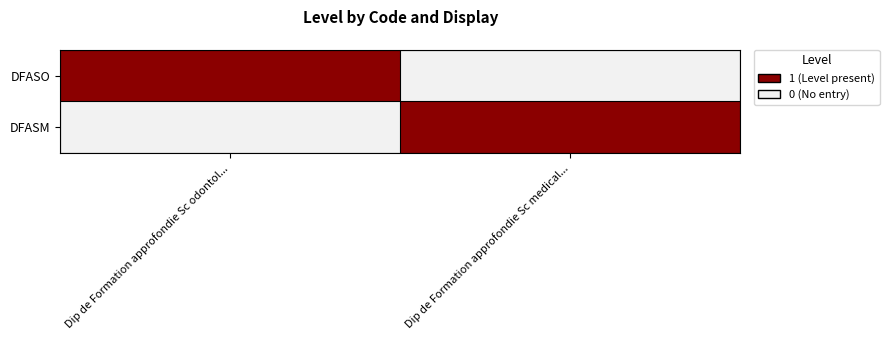

Rank the series by their maximum value, from lowest to highest.

DFASO, DFASM